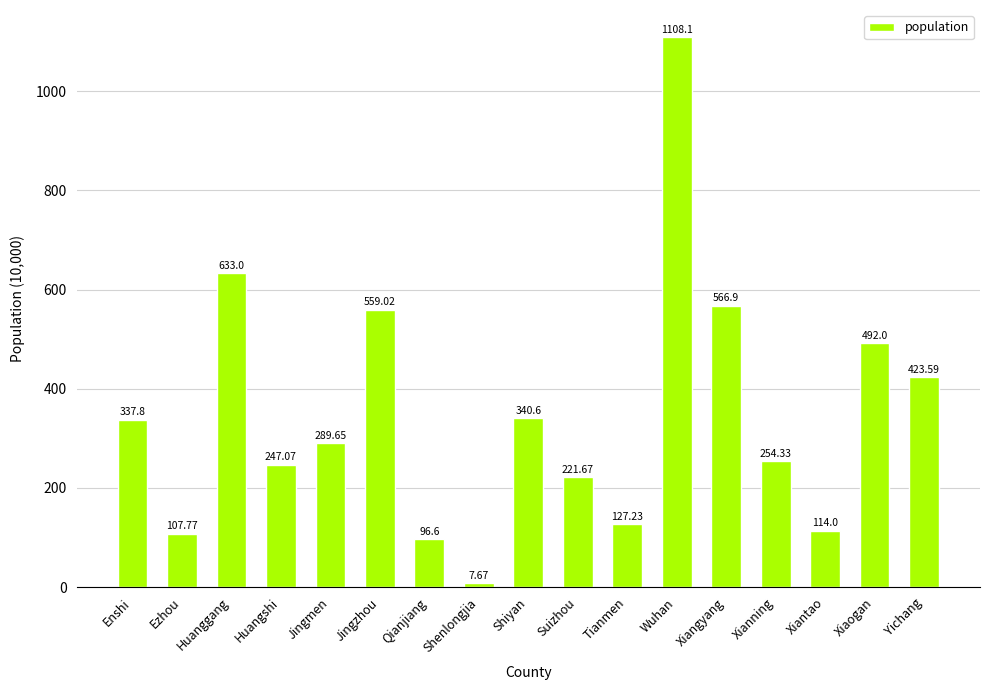

Approximately how many times larger is the value at Huangshi compared to Enshi?

0.7